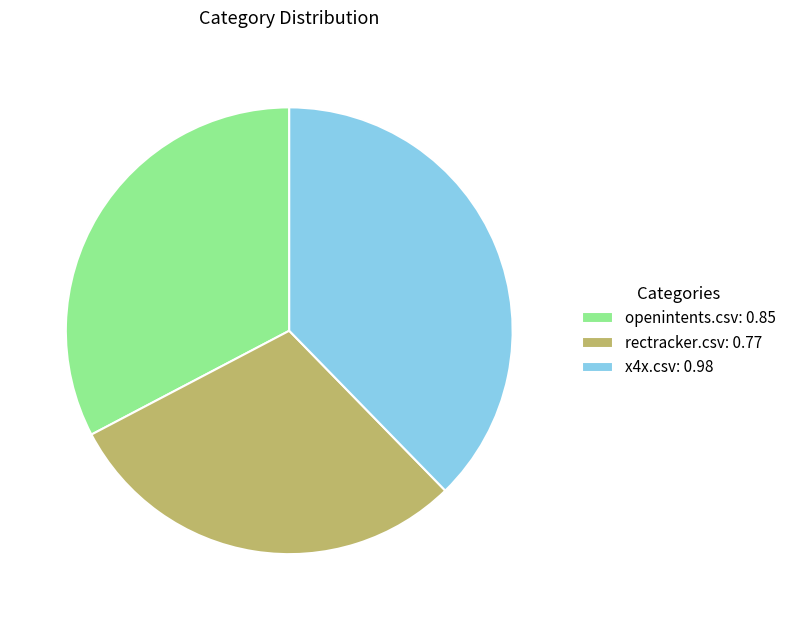

Between rectracker.csv and openintents.csv, which is larger?

openintents.csv